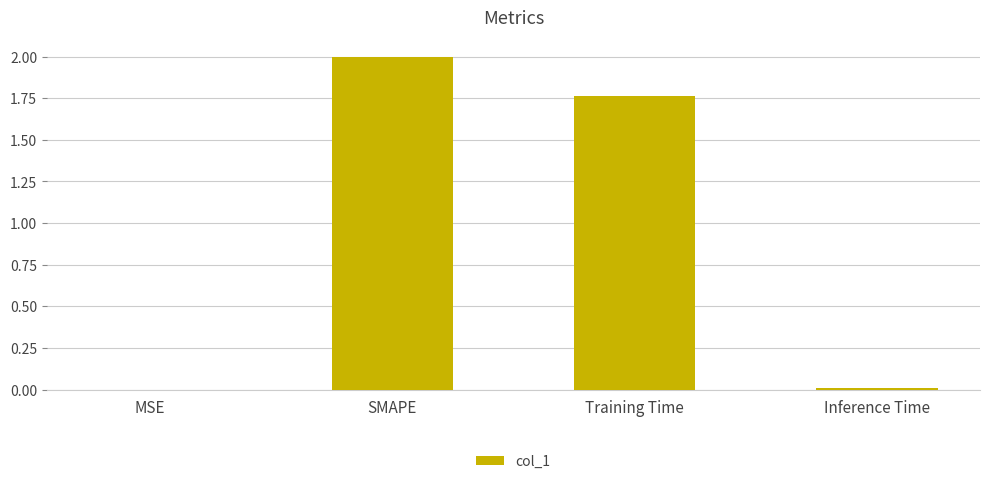

What is the change in value from Training Time to Inference Time?

-1.8